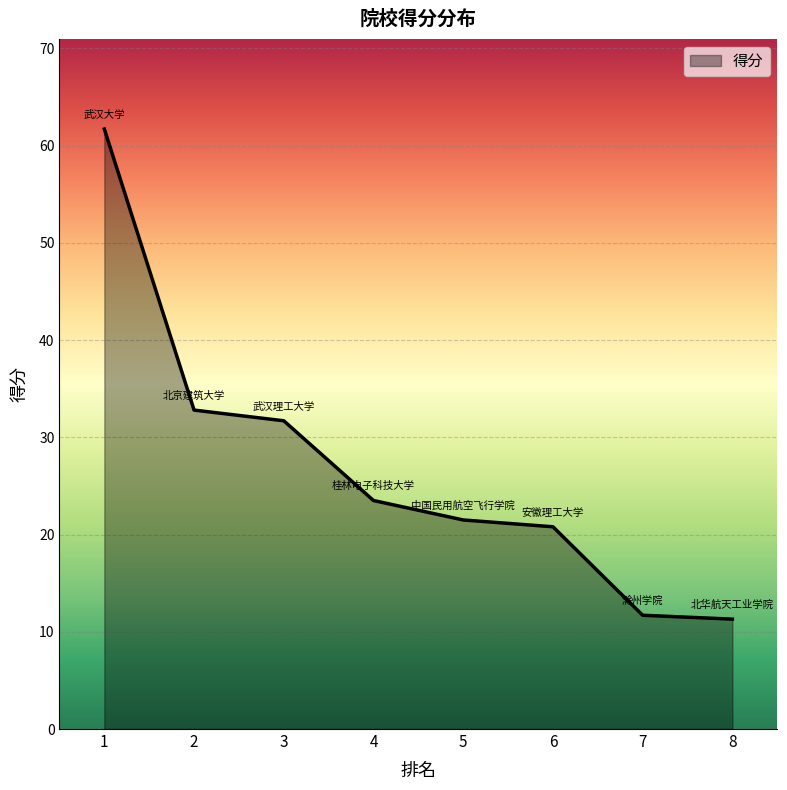

True or false: the data shows 32.8 at 2.

True